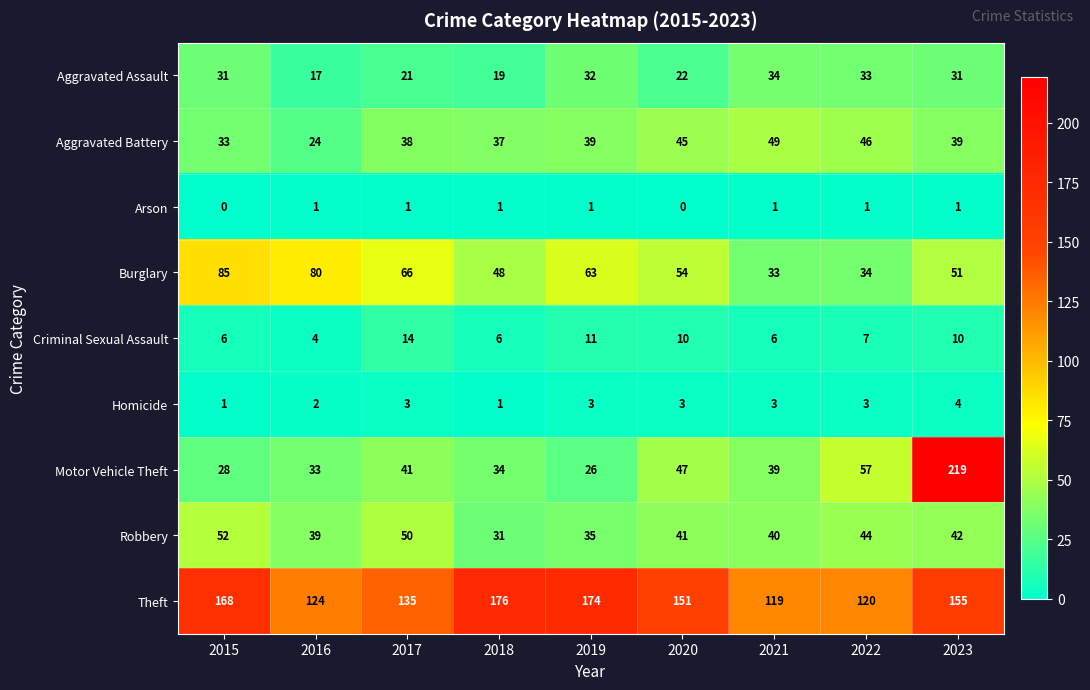

At which label does Theft first exceed 151?

2015